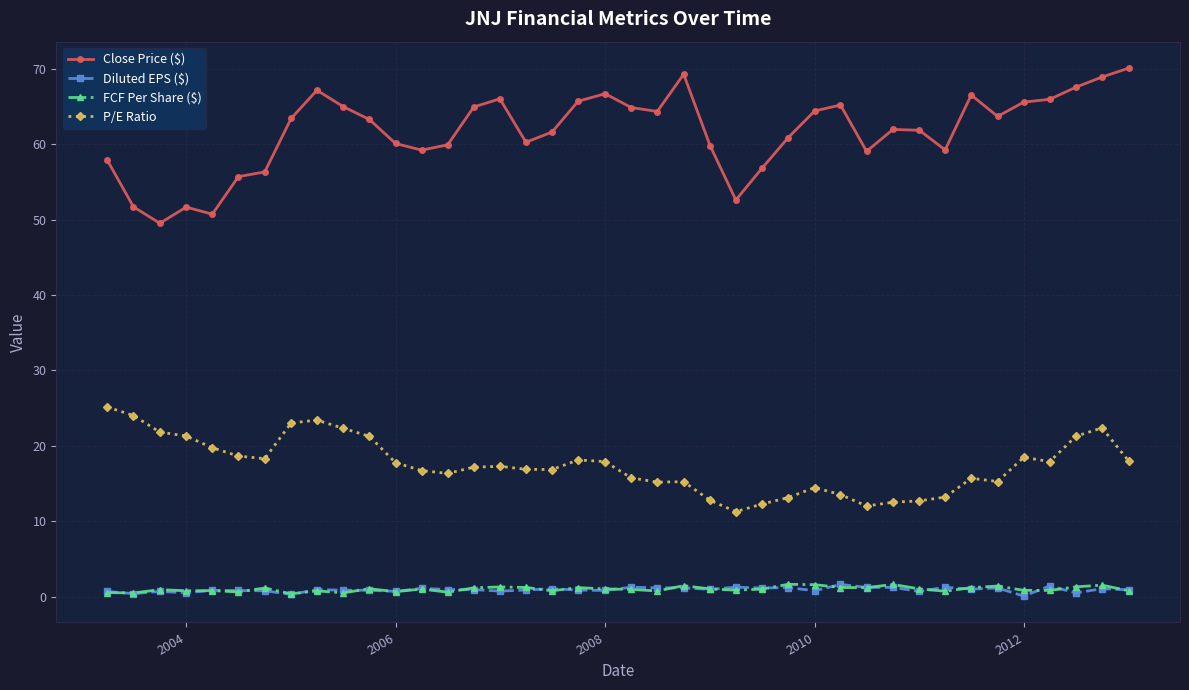

What is the sum of all Diluted EPS ($) values?

36.8